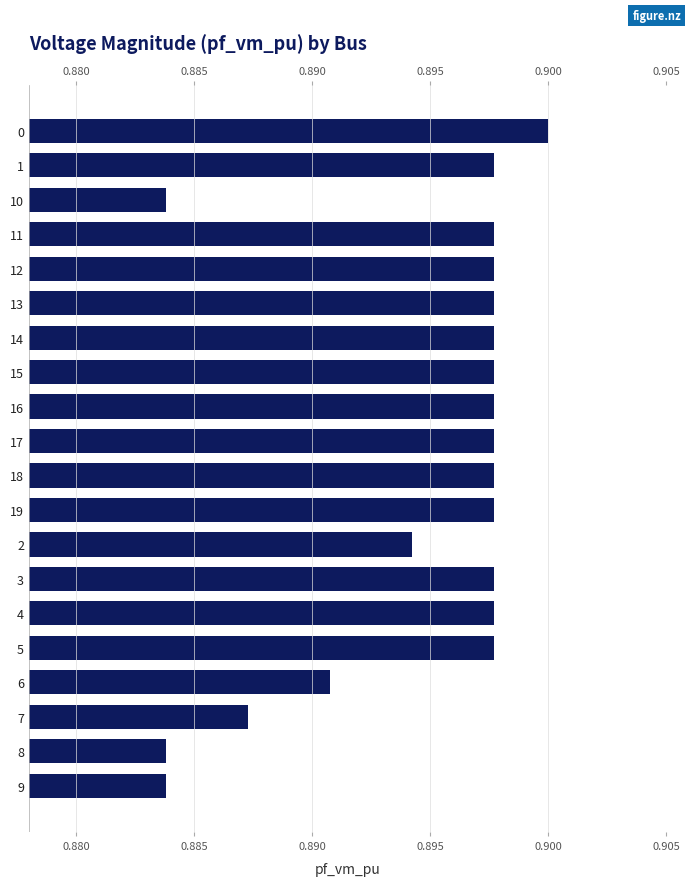

Does the chart contain any negative values?

No